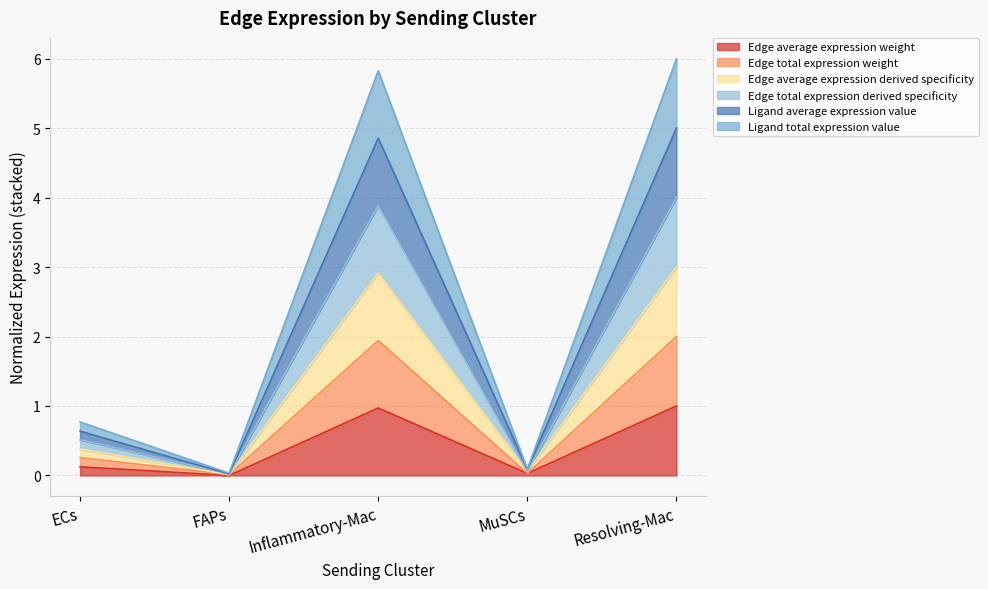

What is the approximate value of Edge total expression derived specificity at ECs?

0.5